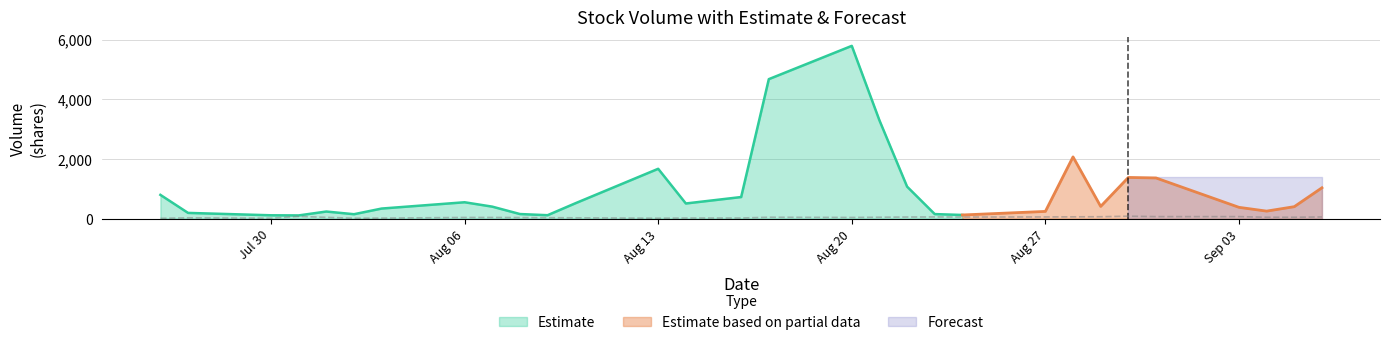

What is the maximum value for Estimate?

5790